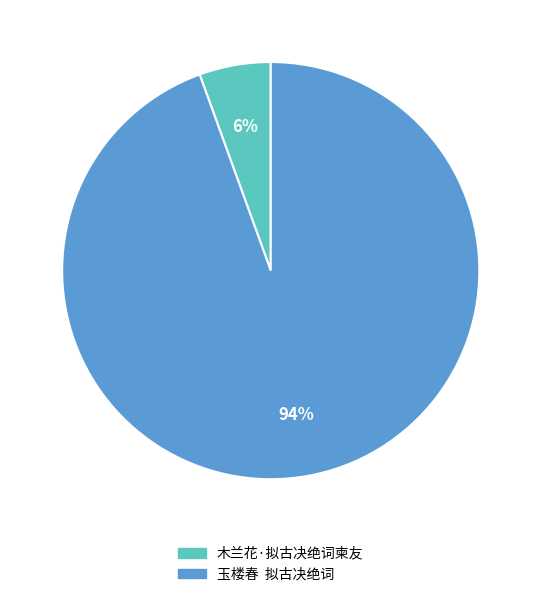

Which has a higher value, 木兰花·拟古决绝词柬友 or 玉楼春 拟古决绝词?

玉楼春 拟古决绝词